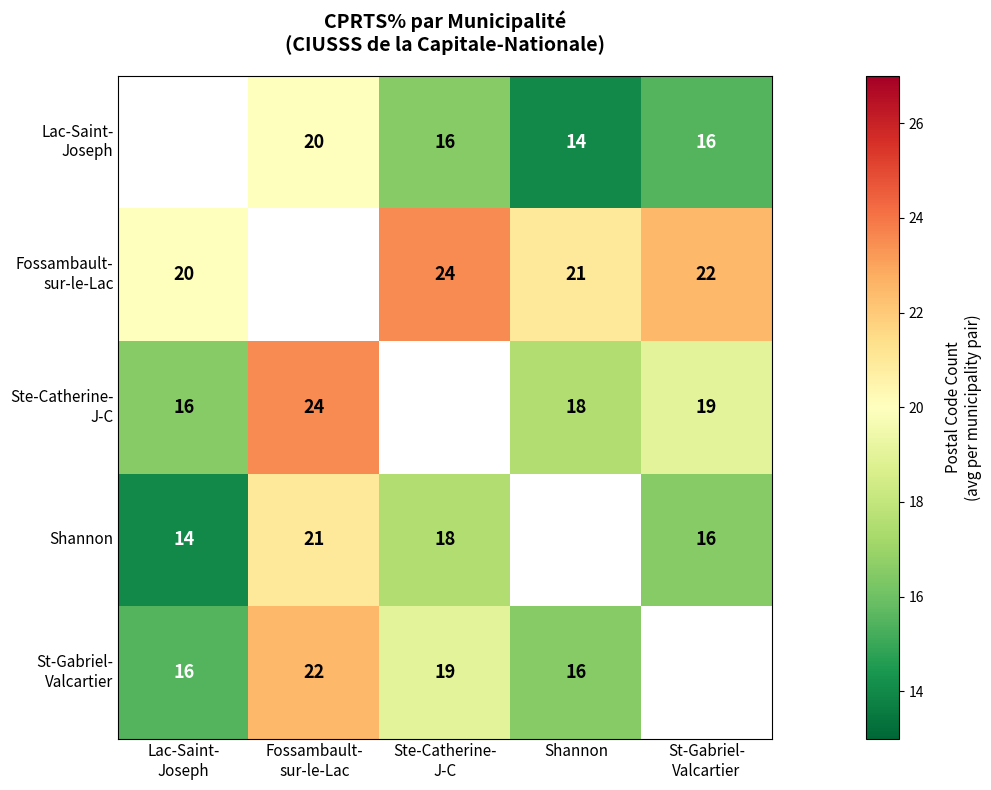

What is the difference between the maximum and minimum values in the Shannon series?

7.0